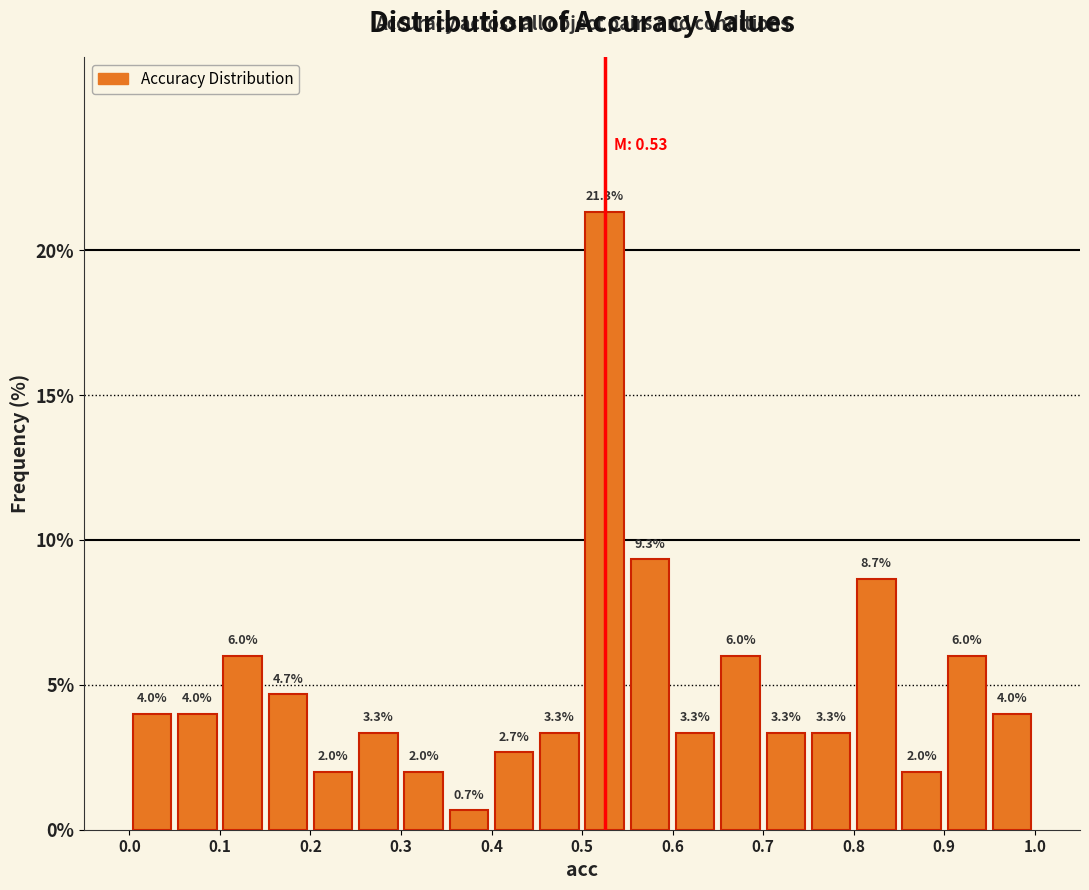

What is the height of the bar covering 0.35 to 0.40 on the x-axis?

0.7